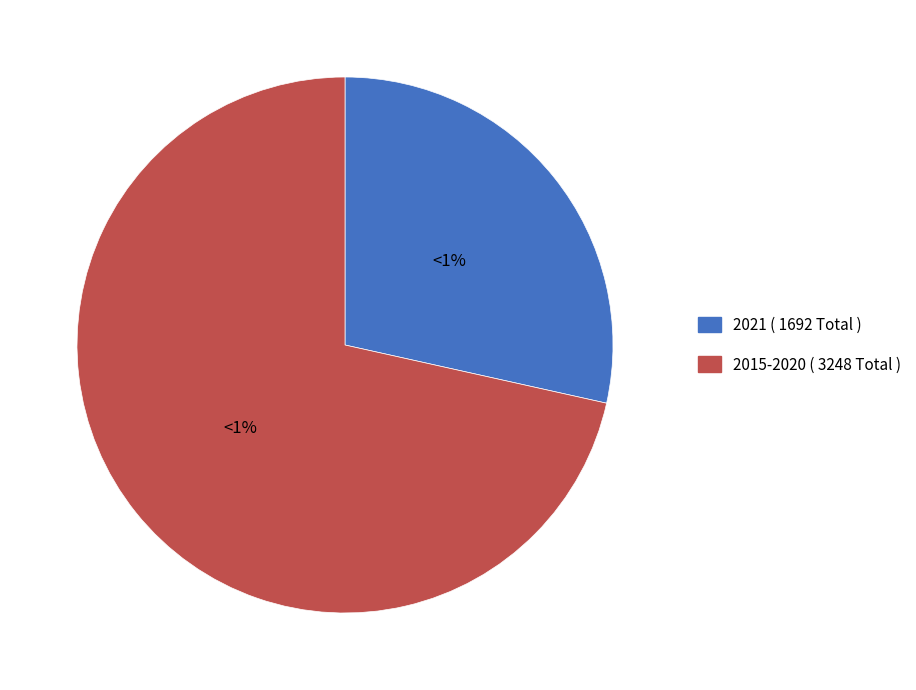

Is 2017 the majority of the pie?

No